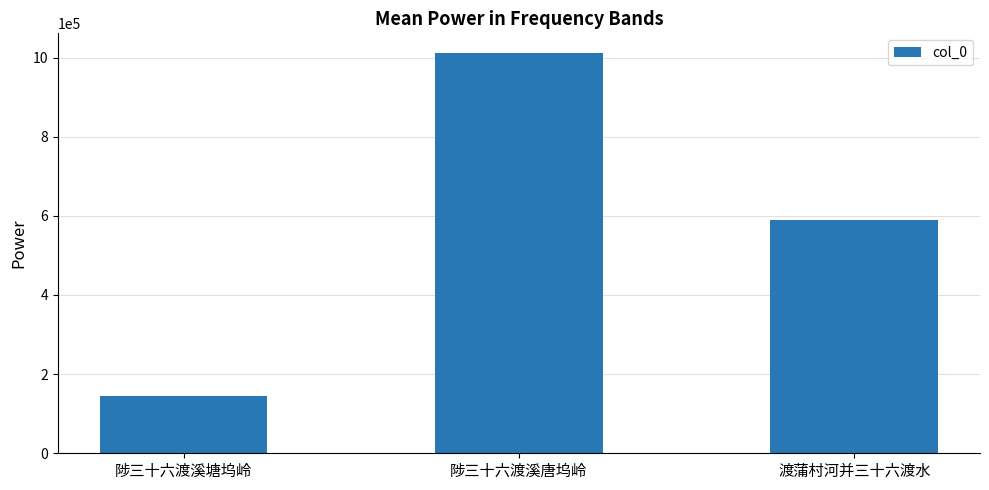

What is the change in value from 陟三十六渡溪唐坞岭 to 渡蒲村河并三十六渡水?

-420292